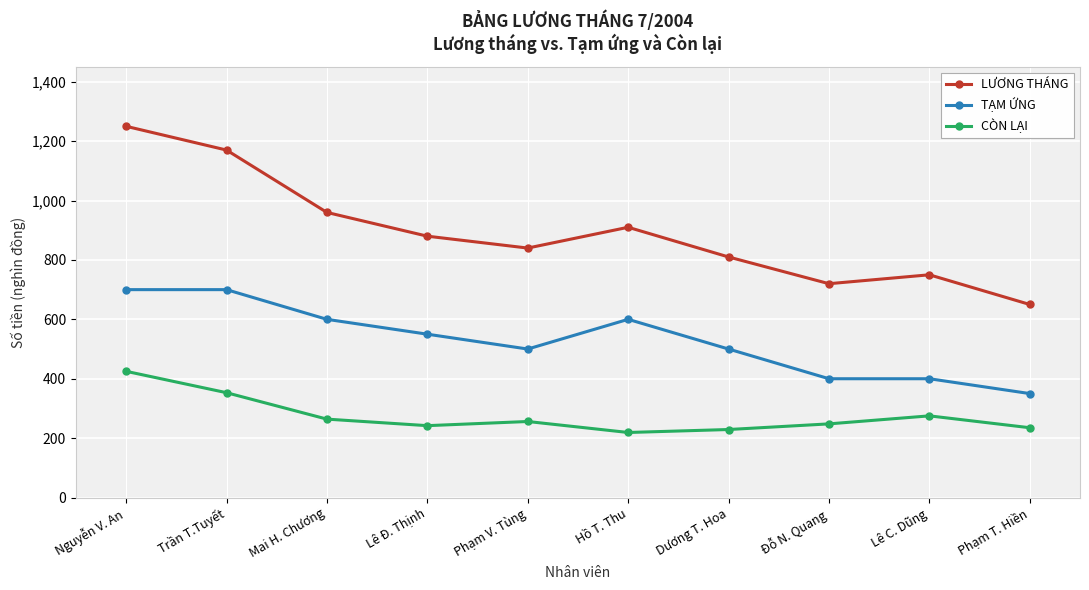

What is the label of the 2nd point from the right?

Lê C. Dũng